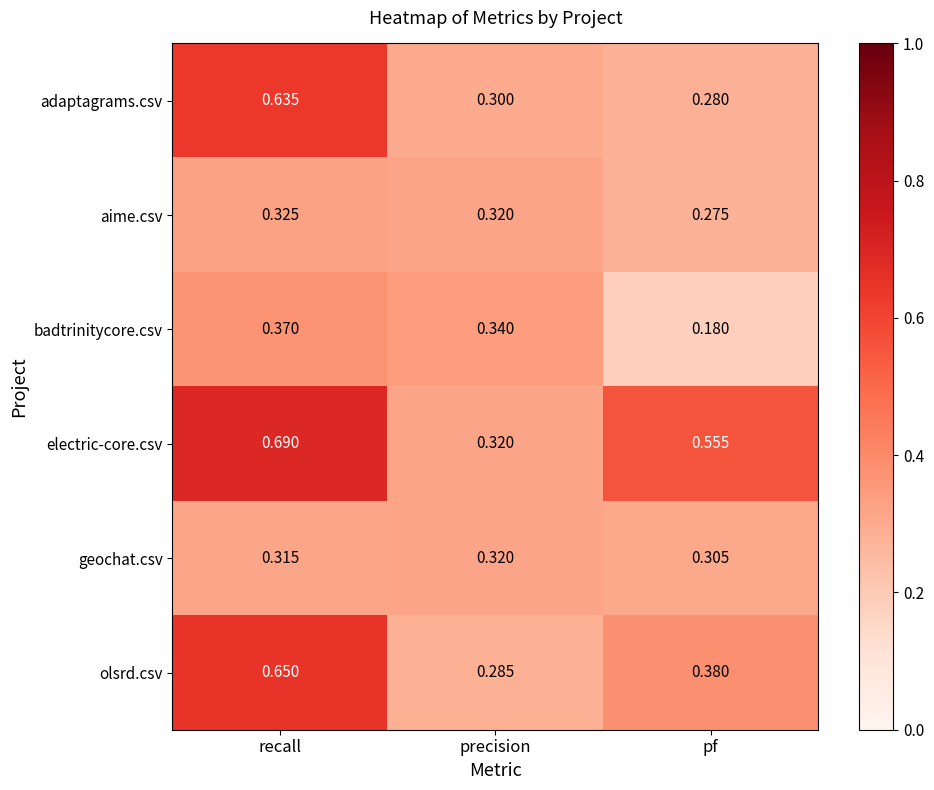

Which category has the highest value across all series?

recall